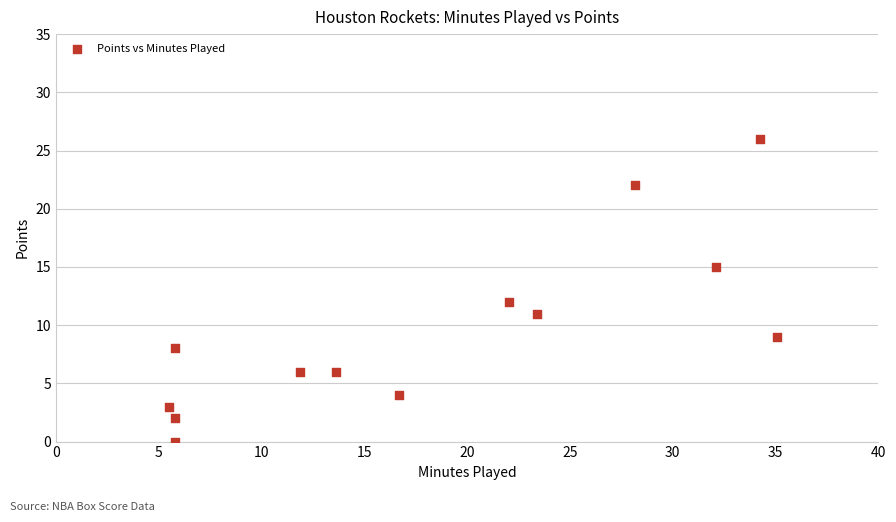

What is the range of Y values (max minus min)?

26